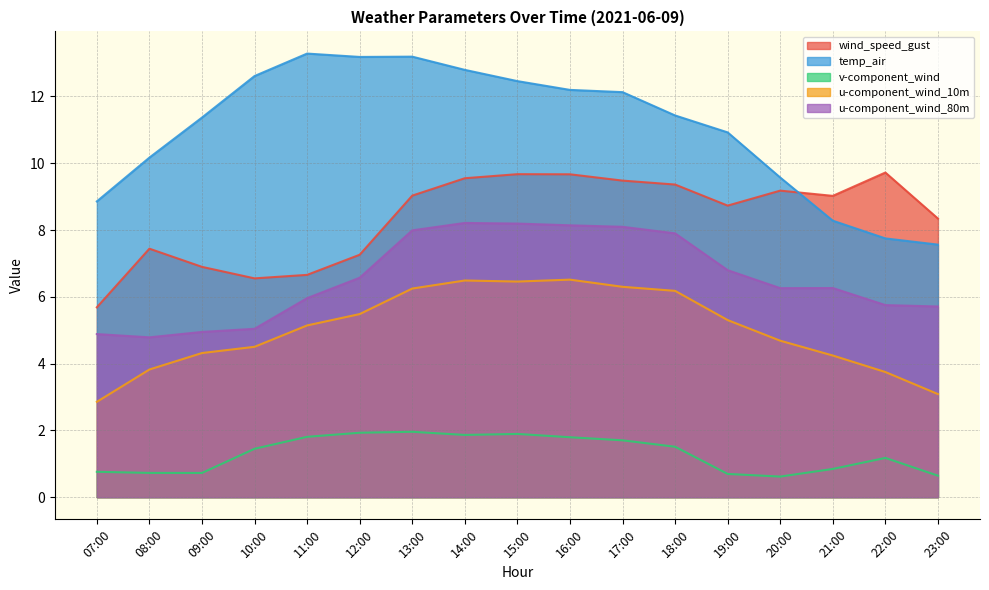

Reading right to left, what are all the values shown in this chart?

wind_speed_gust: 23:00=8.3	22:00=9.7	21:00=9.0	20:00=9.2	19:00=8.7	18:00=9.4	17:00=9.5	16:00=9.7	15:00=9.7	14:00=9.6	13:00=9.0	12:00=7.3	11:00=6.7	10:00=6.6	09:00=6.9	08:00=7.4	07:00=5.7
temp_air: 23:00=7.6	22:00=7.7	21:00=8.3	20:00=9.6	19:00=10.9	18:00=11.4	17:00=12.1	16:00=12.2	15:00=12.5	14:00=12.8	13:00=13.2	12:00=13.2	11:00=13.3	10:00=12.6	09:00=11.4	08:00=10.2	07:00=8.9
v-component_wind: 23:00=0.6	22:00=1.2	21:00=0.8	20:00=0.6	19:00=0.7	18:00=1.5	17:00=1.7	16:00=1.8	15:00=1.9	14:00=1.9	13:00=2.0	12:00=1.9	11:00=1.8	10:00=1.4	09:00=0.7	08:00=0.7	07:00=0.8
u-component_wind_10m: 23:00=3.1	22:00=3.7	21:00=4.2	20:00=4.7	19:00=5.3	18:00=6.2	17:00=6.3	16:00=6.5	15:00=6.5	14:00=6.5	13:00=6.2	12:00=5.5	11:00=5.1	10:00=4.5	09:00=4.3	08:00=3.8	07:00=2.9
u-component_wind_80m: 23:00=5.7	22:00=5.8	21:00=6.3	20:00=6.3	19:00=6.8	18:00=7.9	17:00=8.1	16:00=8.1	15:00=8.2	14:00=8.2	13:00=8.0	12:00=6.6	11:00=6.0	10:00=5.0	09:00=4.9	08:00=4.8	07:00=4.9